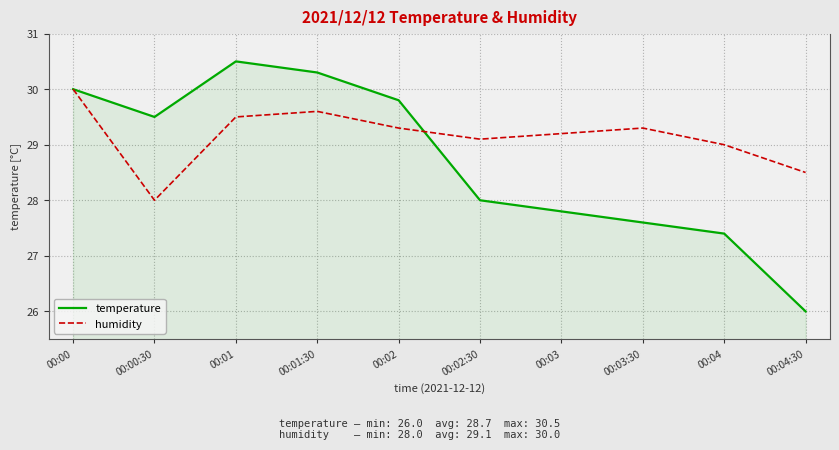

How many lines are shown in the chart?

2